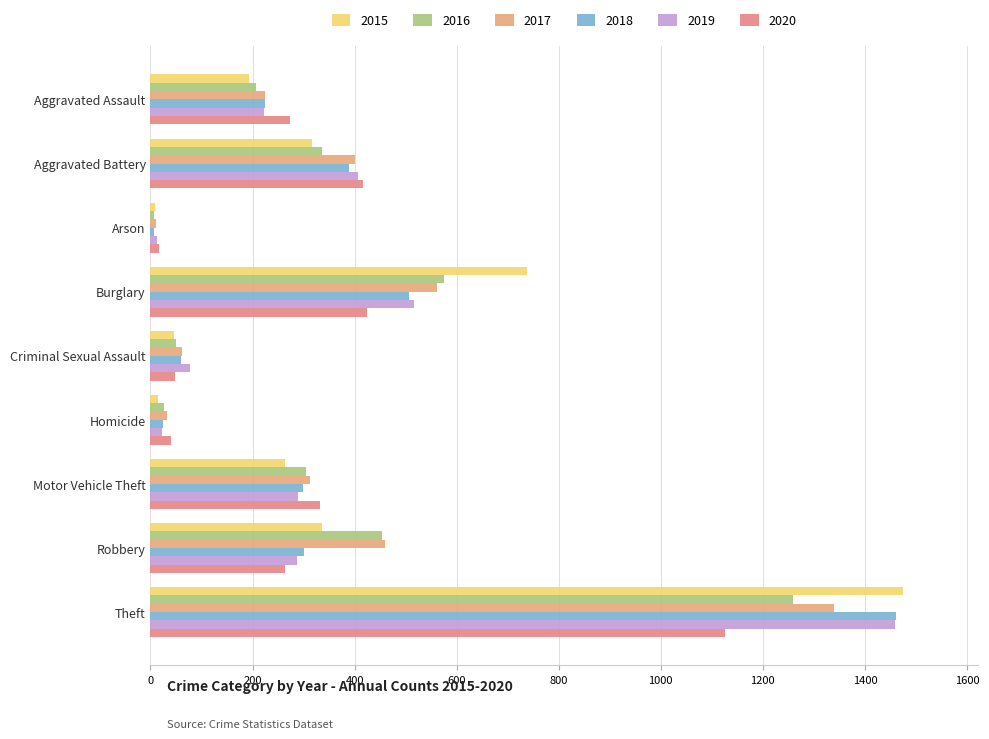

At which category does the chart reach its minimum across all series?

Arson